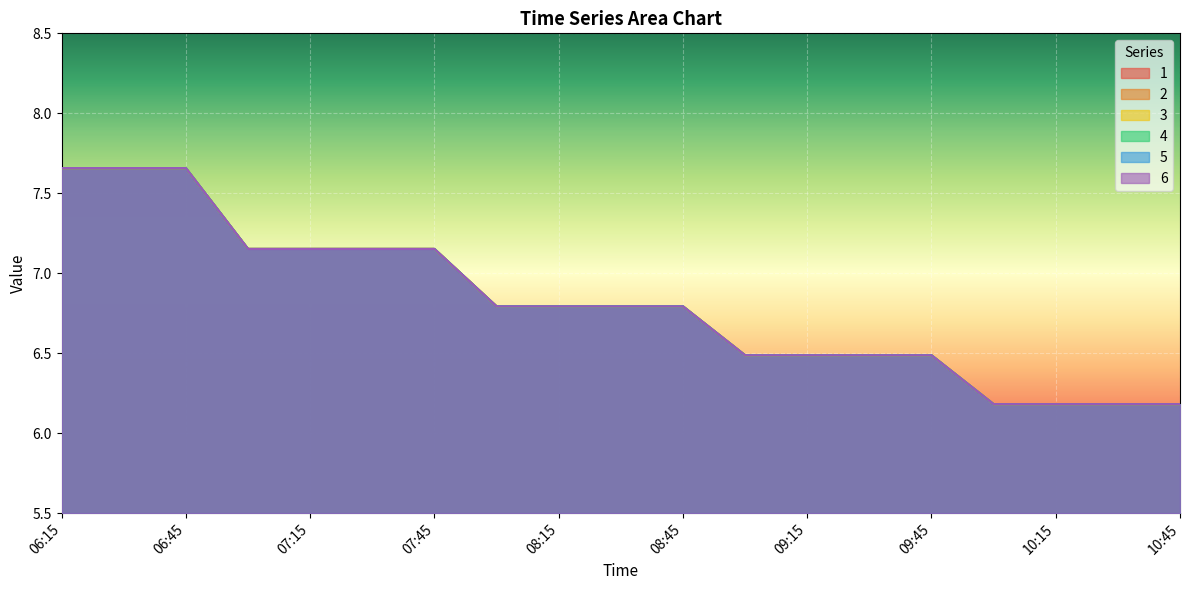

Read the 1 value at 09:00.

6.5